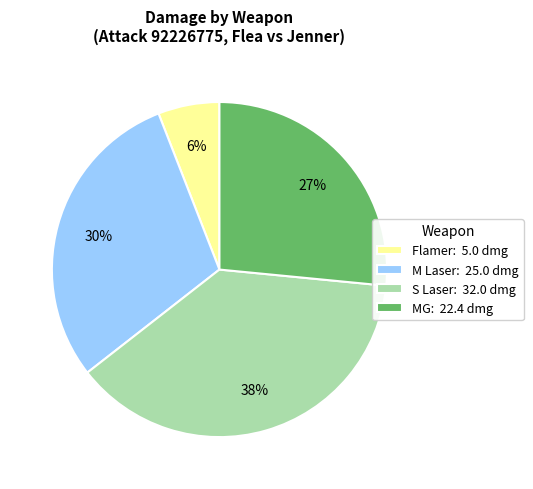

Approximately how many times larger is the value at M Laser: 25.0 dmg compared to Flamer: 5.0 dmg?

5.0